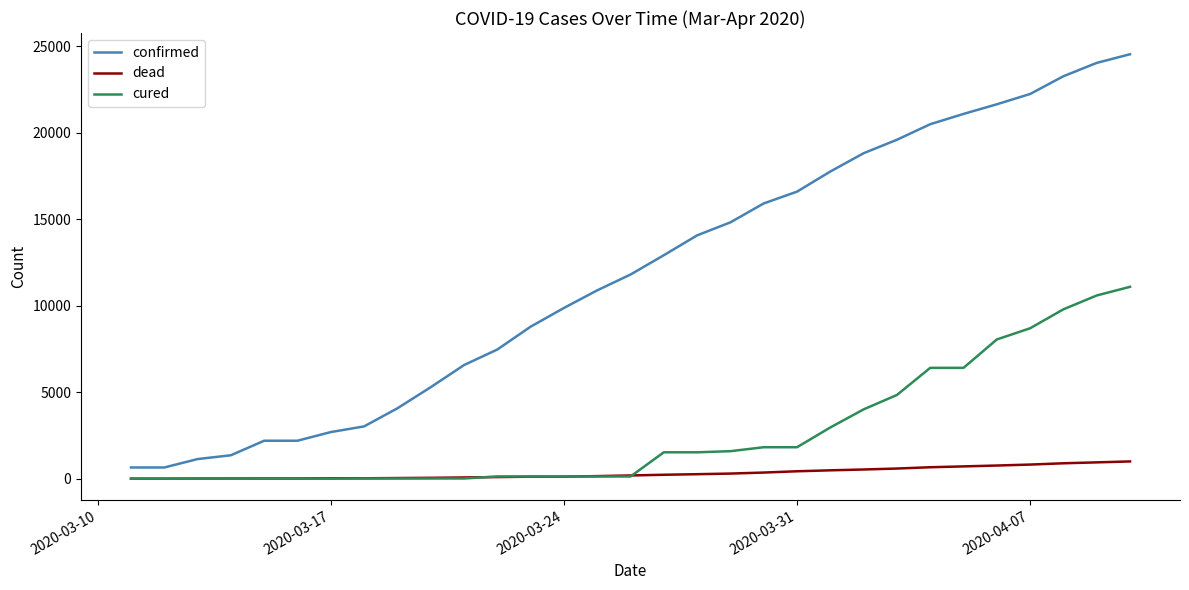

True or false: cured and confirmed intersect in this chart.

False